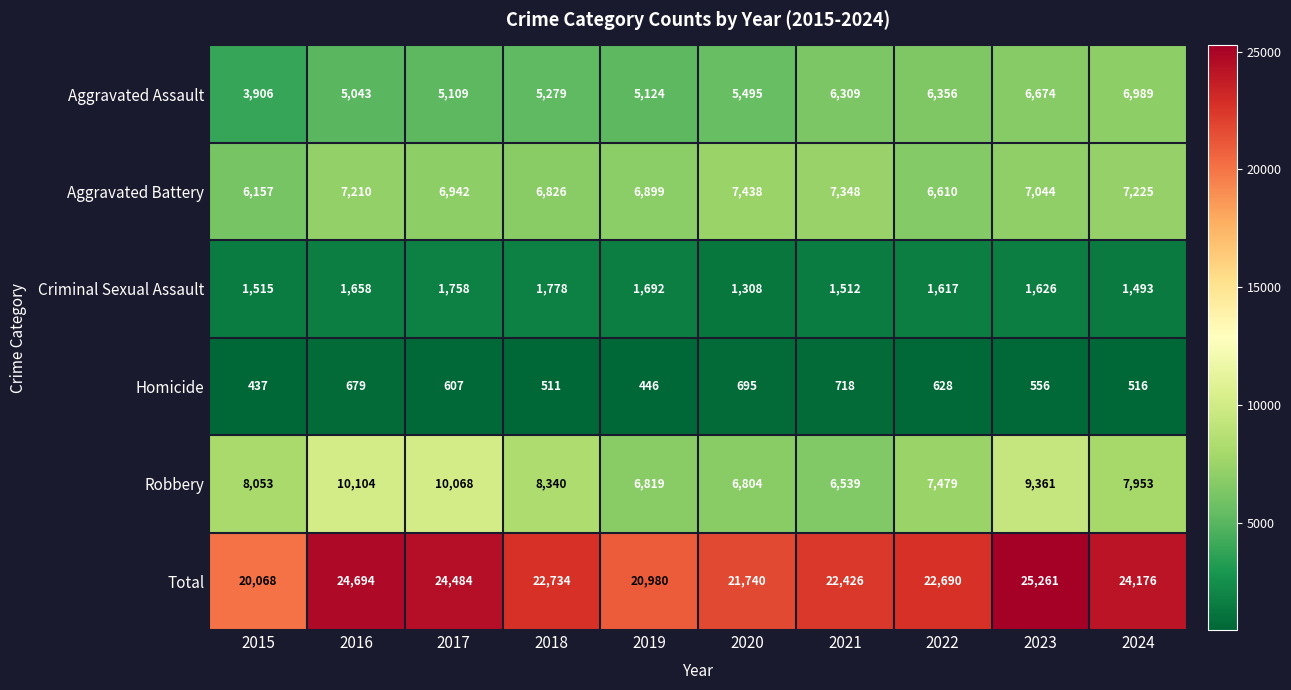

What is the sum of all Aggravated Battery values?

69699